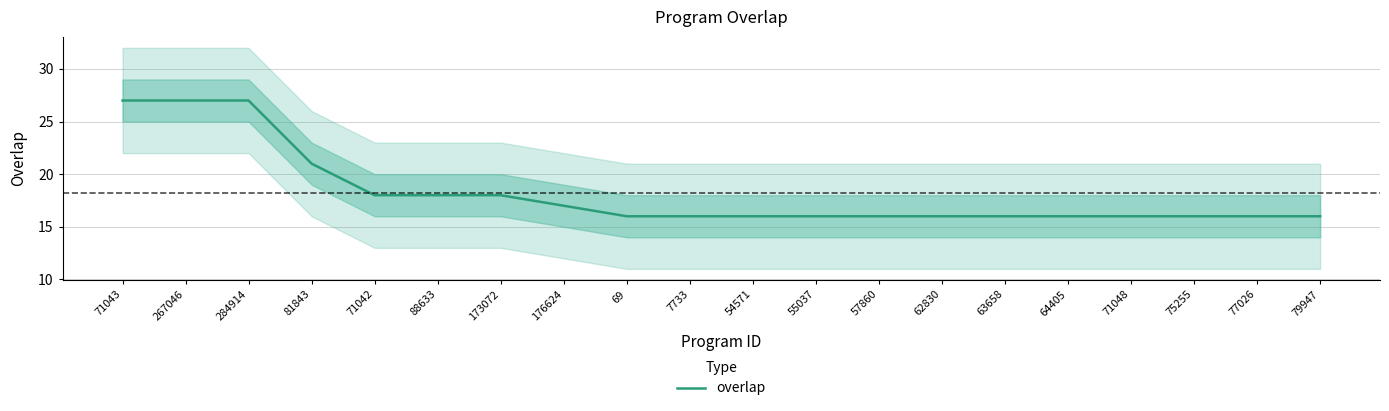

What is the ratio of the value at 75255 to the value at 62830?

1.0